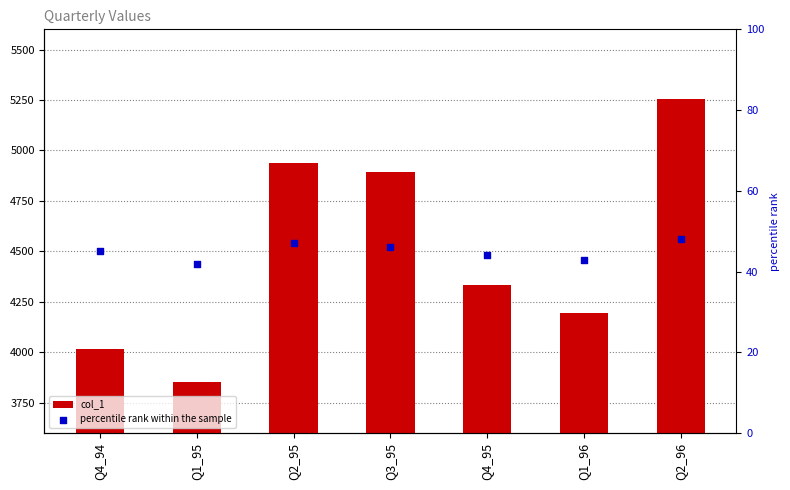

Which series reaches the maximum Y coordinate?

col_1